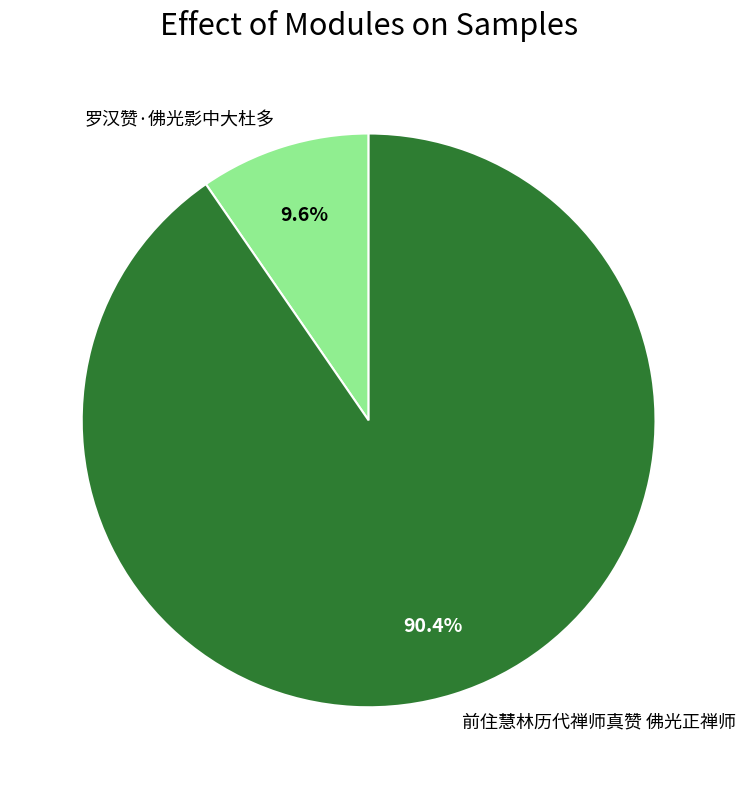

Rank the categories by value from lowest to highest.

罗汉赞·佛光影中大杜多, 前住慧林历代禅师真赞 佛光正禅师